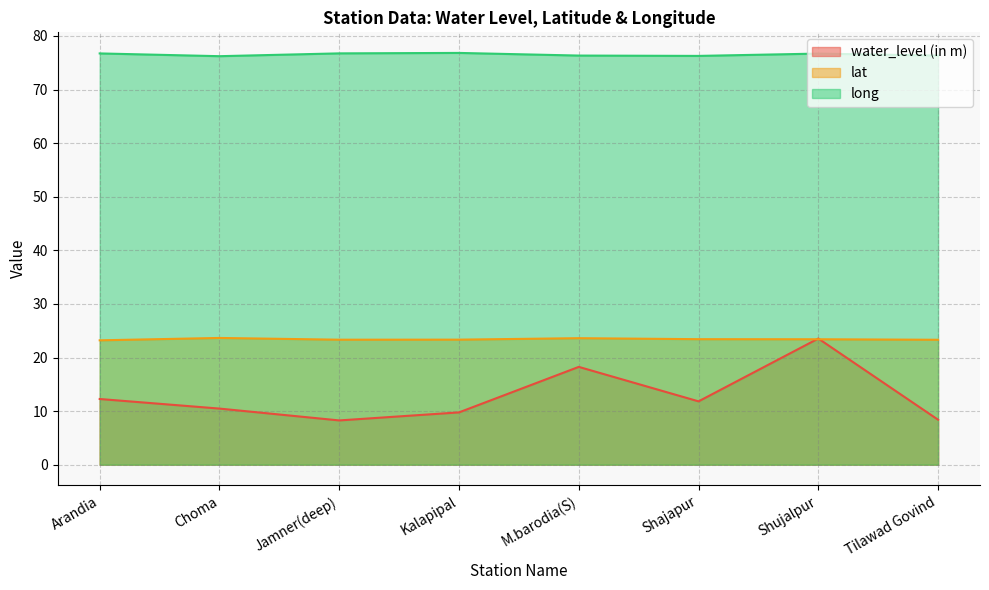

What is the difference between the maximum and minimum values in the long series?

0.6